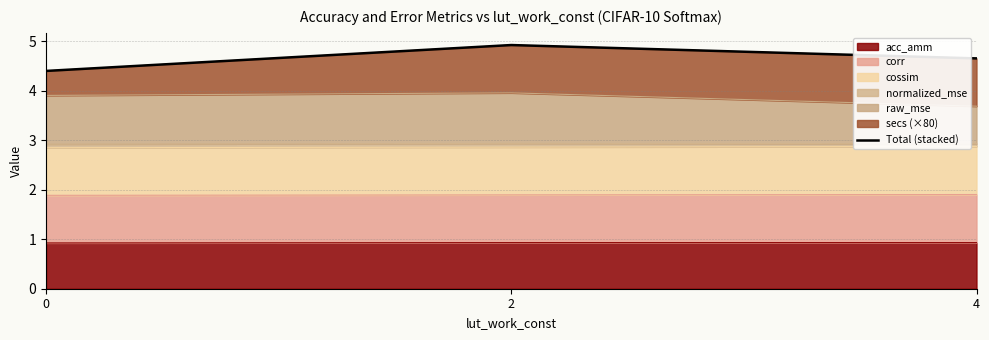

Which has a higher value, 0 or 2?

2